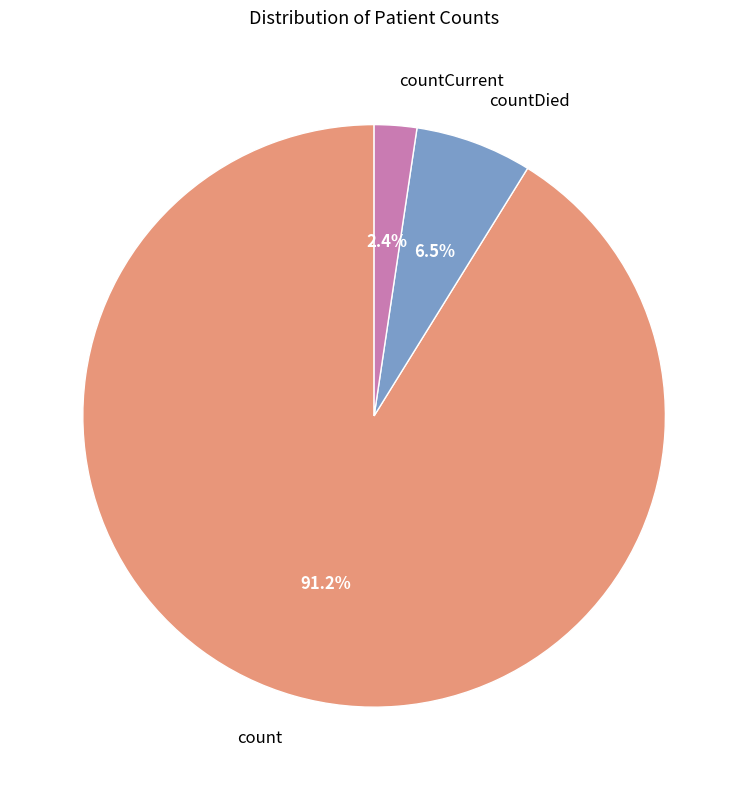

What percentage do count and countDied together represent?

97.6%